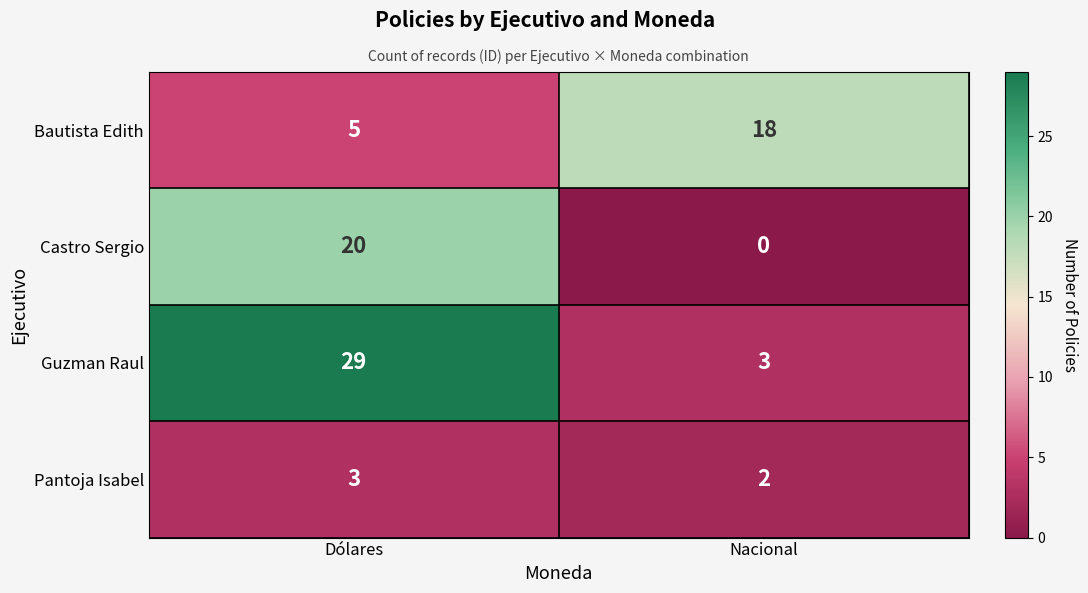

The Castro Sergio series shows 4 at Dólares. True or false?

False